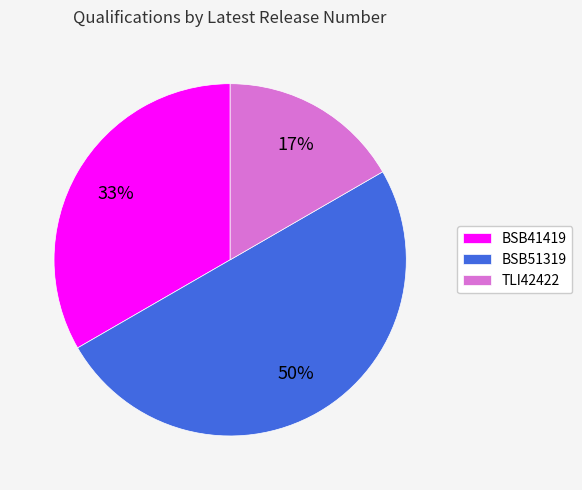

Does BSB41419 account for over 50% of the chart?

No